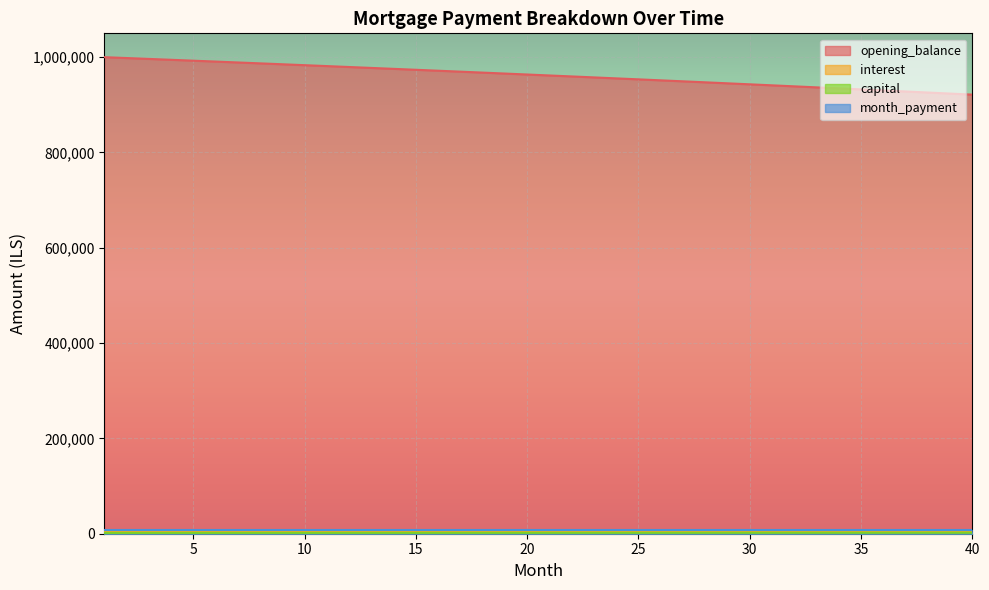

What is the maximum value shown in the chart?

1000000.0